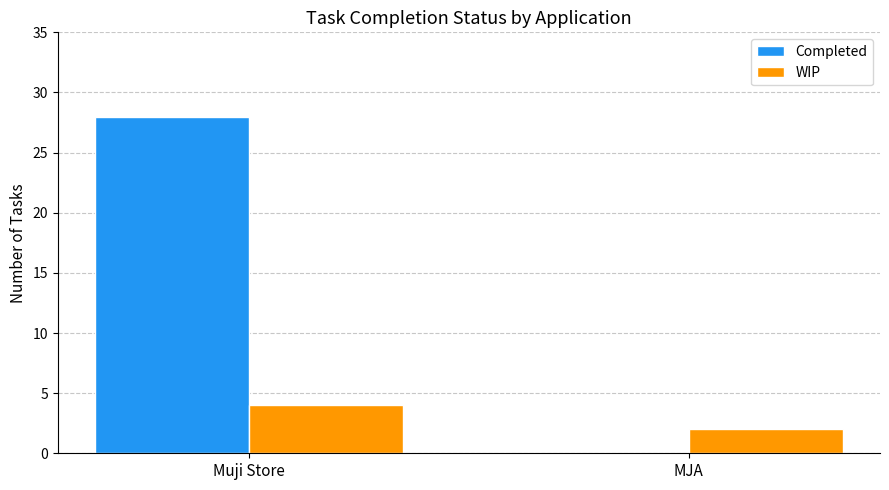

What value does the Completed series have at Muji Store, to the nearest 5?

30